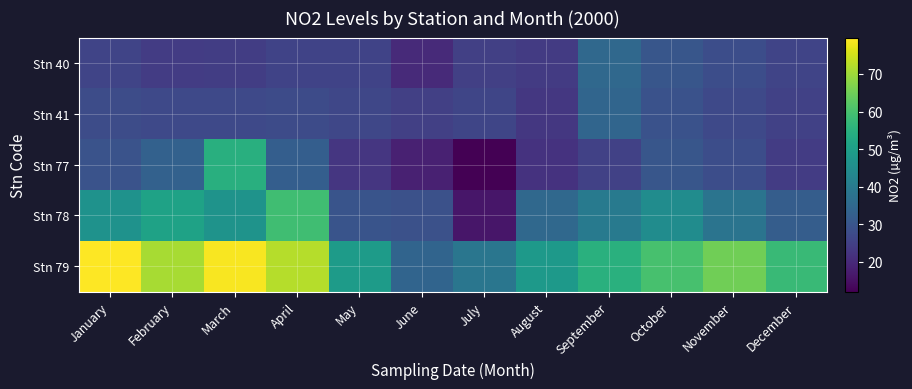

Reading left to right, transcribe all the data shown in this chart.

Stn 40: January=25.9	February=24.1	March=24.2	April=25.5	May=25.7	June=20.0	July=24.9	August=23.7	September=35.0	October=30.0	November=28.0	December=26.0
Stn 41: January=27.8	February=27.0	March=26.9	April=27.5	May=26.4	June=24.9	July=26.1	August=22.9	September=34.0	October=29.0	November=27.0	December=25.0
Stn 77: January=29.4	February=32.9	March=54.7	April=32.1	May=22.8	June=18.1	July=12.0	August=21.9	September=25.0	October=30.0	November=28.0	December=24.0
Stn 78: January=46.5	February=51.1	March=46.9	April=58.9	May=29.7	June=28.7	July=16.1	August=35.0	September=40.0	October=45.0	November=38.0	December=32.0
Stn 79: January=79.7	February=70.9	March=79.1	April=72.1	May=49.2	June=33.8	July=38.6	August=48.5	September=55.0	October=60.0	November=65.0	December=58.0